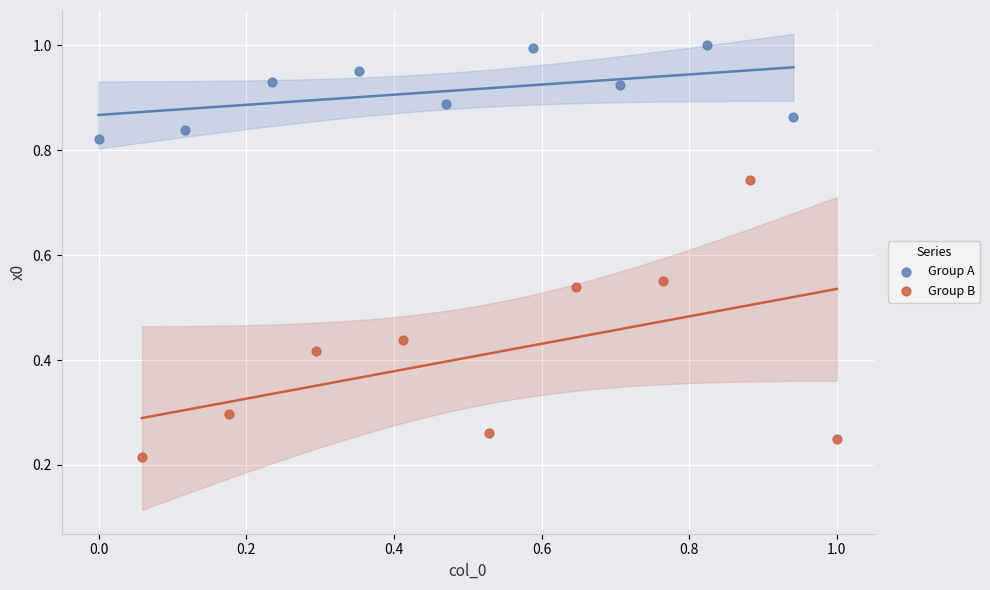

Which series has the largest Y range (max minus min)?

Group B